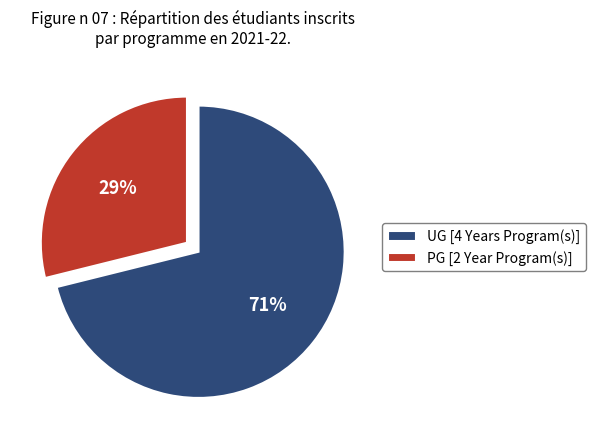

To the nearest percent, what is the difference between the UG [4 Years Program(s)] and PG [2 Year Program(s)] slice percentages?

42%